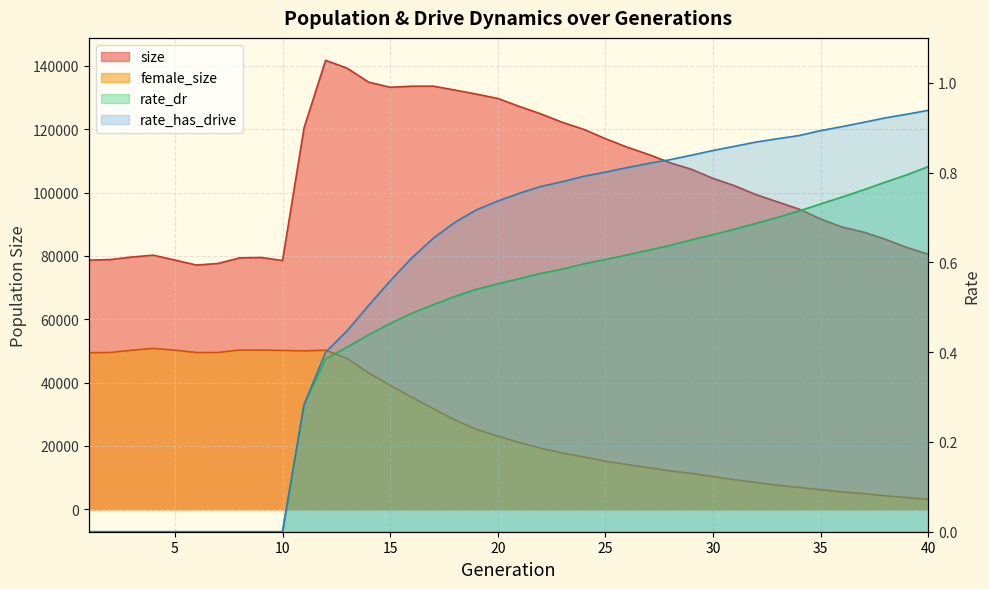

Reading right to left, what are all the values shown in this chart?

size: 80533.0	82674.0	85267.0	87518.0	89109.0	91650.0	94775.0	97048.0	99340.0	102167.0	104476.0	107352.0	109428.0	112042.0	114362.0	117016.0	119940.0	122182.0	124855.0	127202.0	129728.0	131104.0	132385.0	133608.0	133592.0	133251.0	134879.0	139278.0	141761.0	120466.0	78548.0	79507.0	79374.0	77613.0	77117.0	78691.0	80222.0	79656.0	78854.0	78662.0
female_size: 3175.0	3691.0	4266.0	4928.0	5465.0	6180.0	6873.0	7581.0	8429.0	9322.0	10331.0	11308.0	12125.0	13121.0	14136.0	15193.0	16519.0	17738.0	19272.0	21084.0	23132.0	25240.0	28223.0	31794.0	35382.0	39132.0	43045.0	47625.0	50212.0	50027.0	50149.0	50273.0	50284.0	49517.0	49490.0	50241.0	50792.0	50219.0	49507.0	49439.0
rate_dr: 0.8	0.8	0.8	0.8	0.7	0.7	0.7	0.7	0.7	0.7	0.7	0.7	0.6	0.6	0.6	0.6	0.6	0.6	0.6	0.6	0.6	0.5	0.5	0.5	0.5	0.5	0.4	0.4	0.4	0.3	0.0	0.0	0.0	0.0	0.0	0.0	0.0	0.0	0.0	0.0
rate_has_drive: 0.9	0.9	0.9	0.9	0.9	0.9	0.9	0.9	0.9	0.9	0.8	0.8	0.8	0.8	0.8	0.8	0.8	0.8	0.8	0.8	0.7	0.7	0.7	0.7	0.6	0.6	0.5	0.4	0.4	0.3	0.0	0.0	0.0	0.0	0.0	0.0	0.0	0.0	0.0	0.0